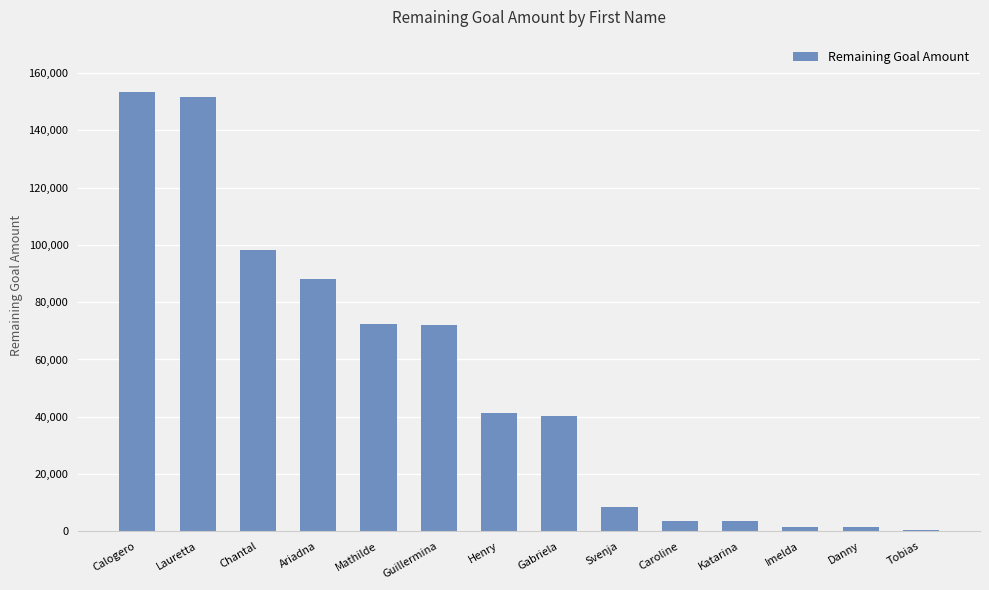

What is the sum of all values?

736394